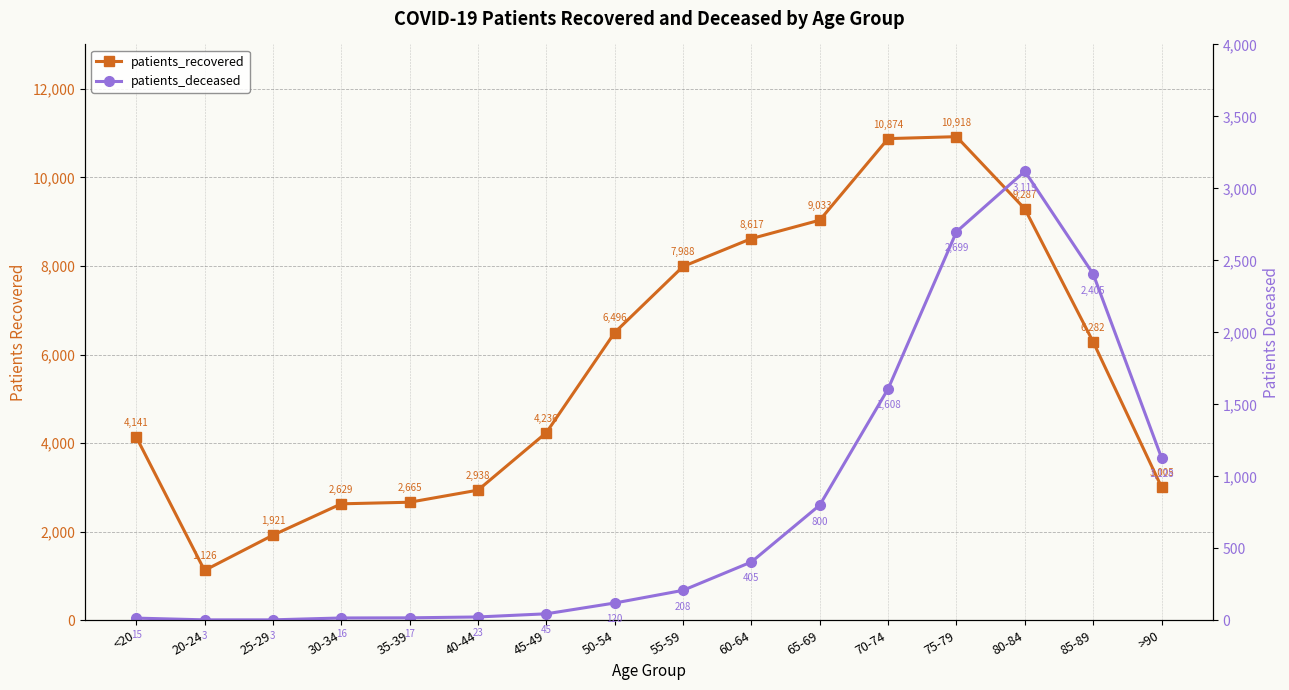

True or false: patients_recovered and patients_deceased intersect in this chart.

False